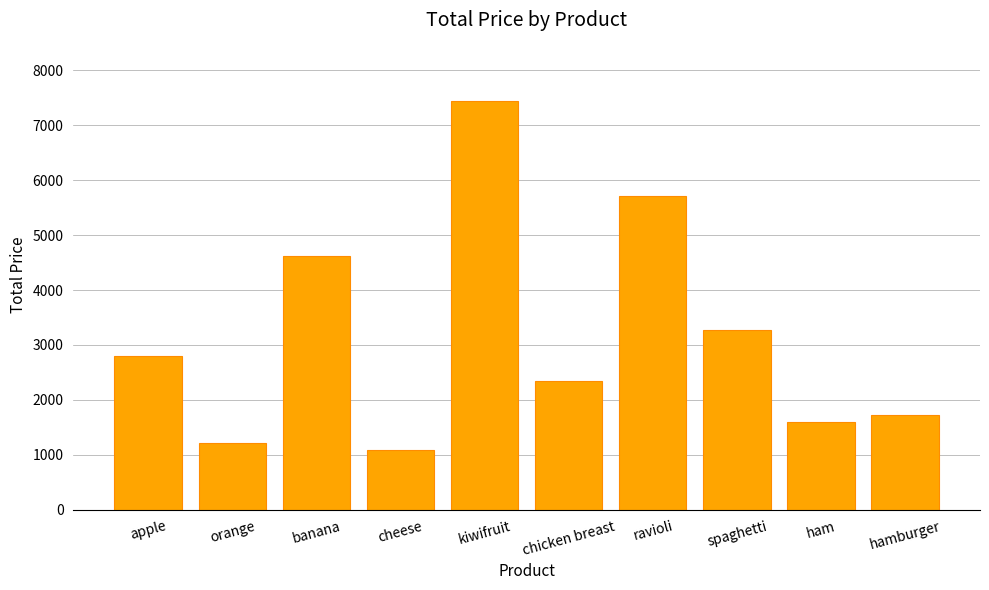

List the labels in order of value, largest first.

kiwifruit, ravioli, banana, spaghetti, apple, chicken breast, hamburger, ham, orange, cheese